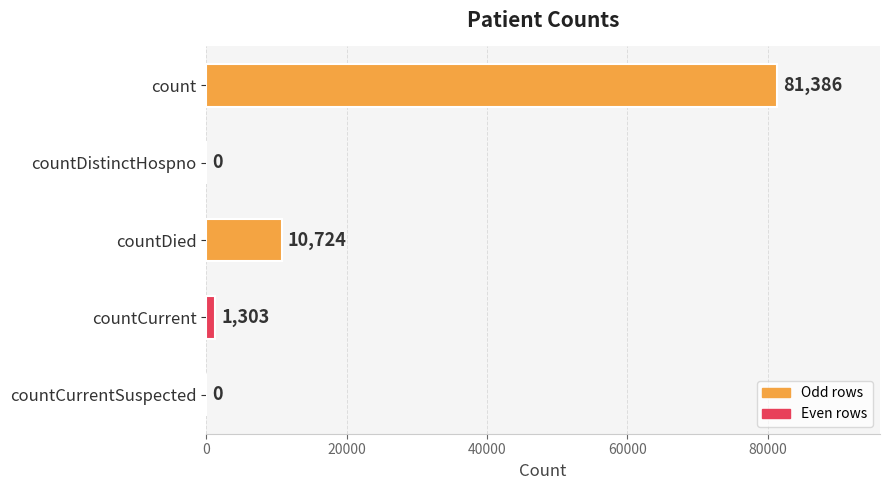

At which label is the value closest to 40693?

countDied